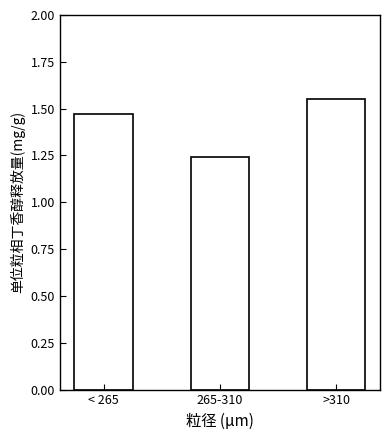

What is the label of the 3rd bar from the left?

>310